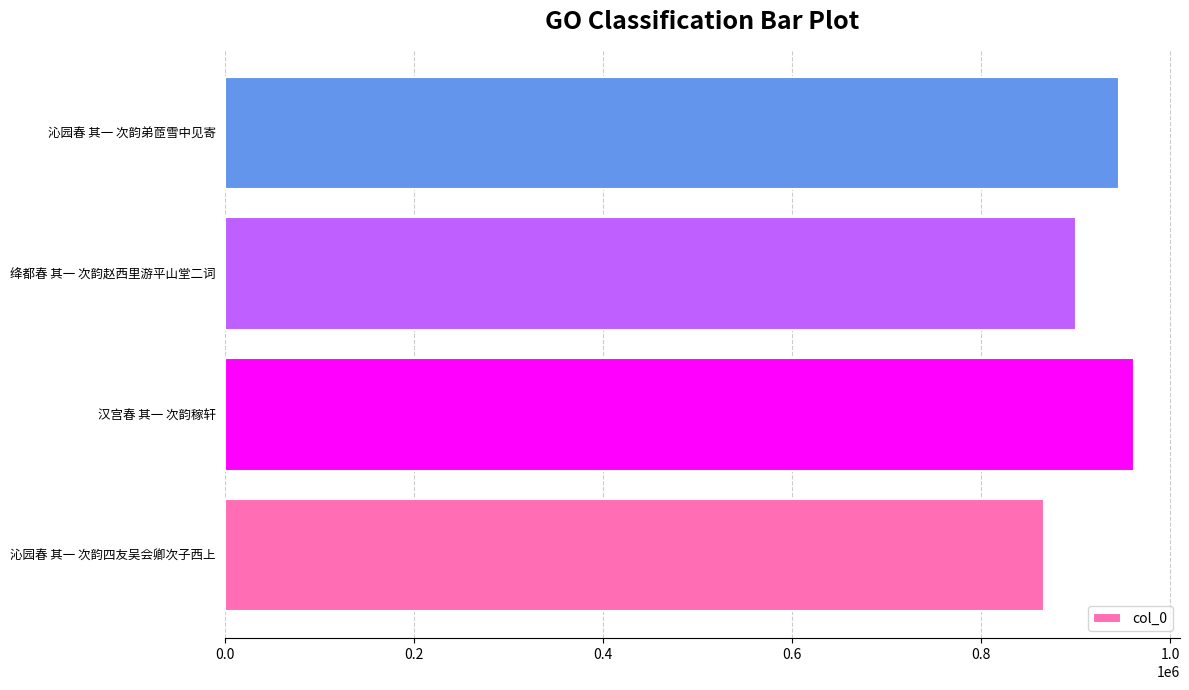

Rank the categories by value from highest to lowest.

汉宫春 其一 次韵稼轩, 沁园春 其一 次韵弟茝雪中见寄, 绛都春 其一 次韵赵西里游平山堂二词, 沁园春 其一 次韵四友吴会卿次子西上